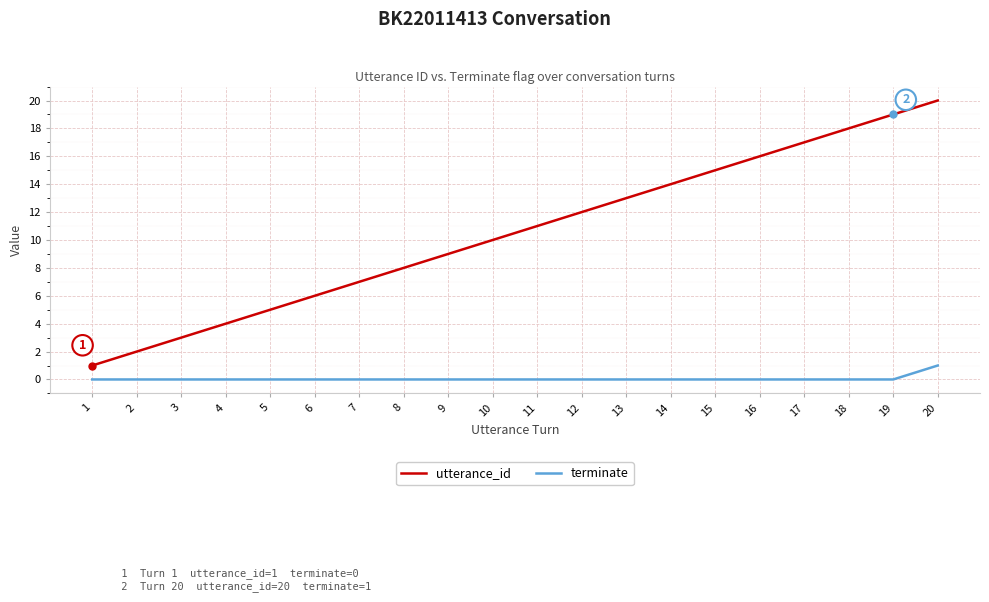

What is the difference between the maximum and second lowest values in the terminate series?

1